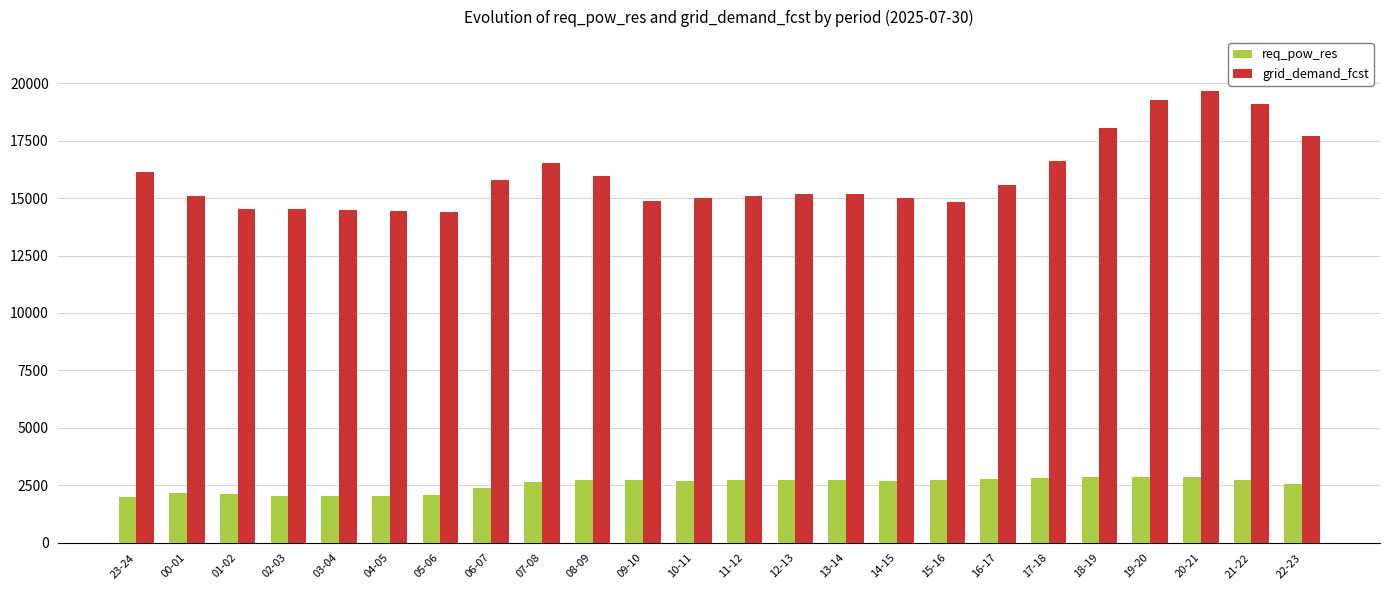

The req_pow_res series shows 2707 at 10-11. True or false?

True